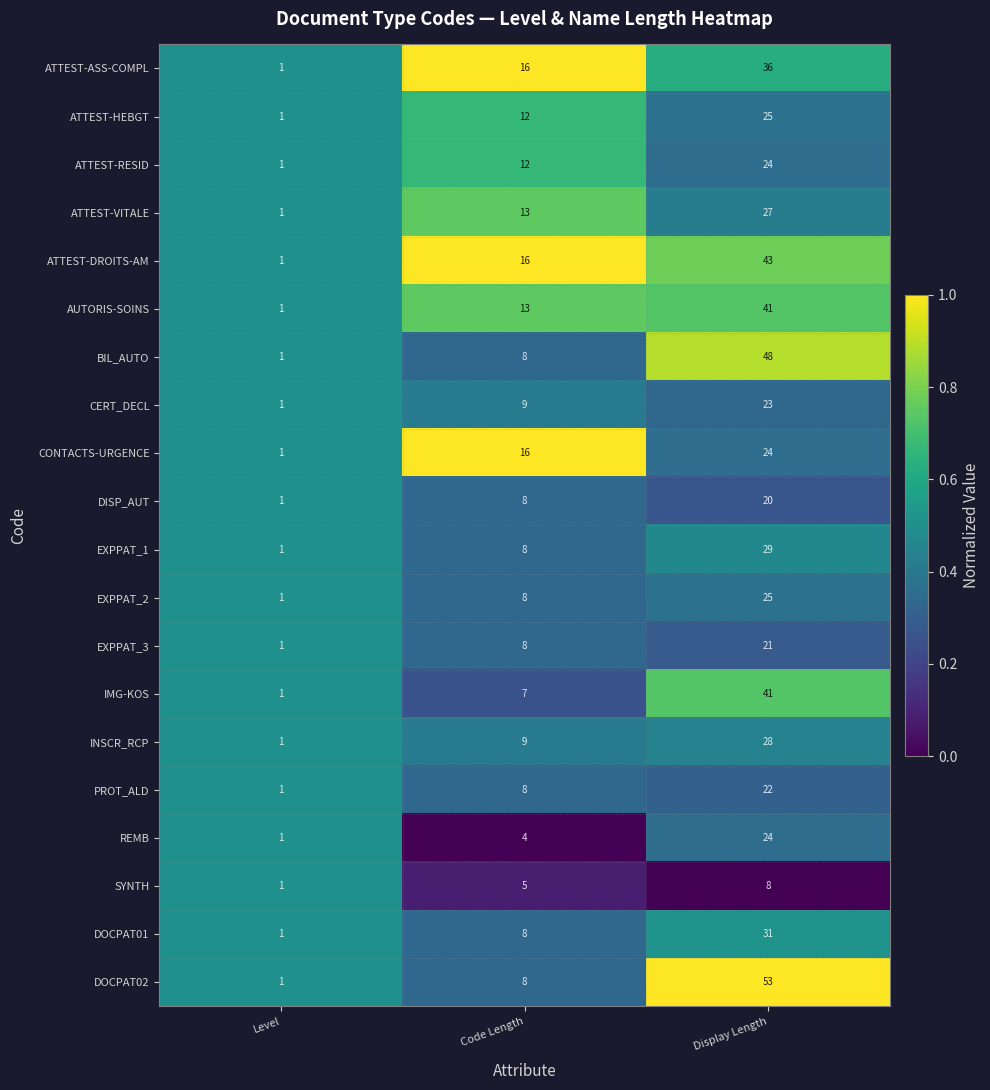

At which category does the chart reach its minimum across all series?

Level